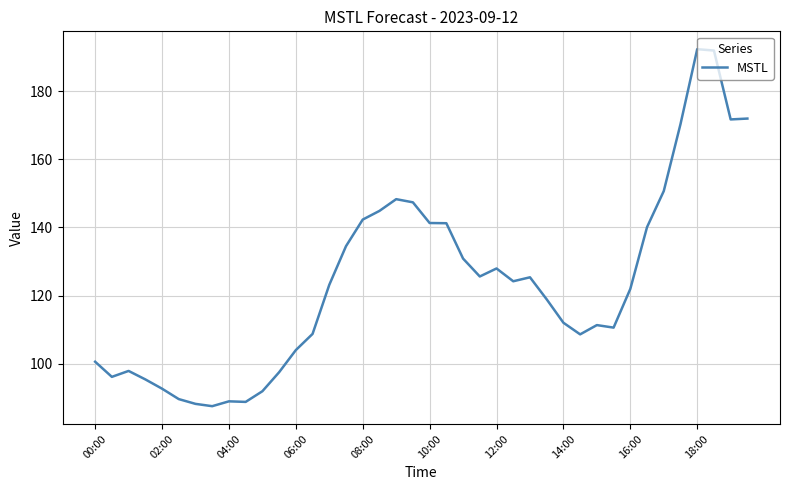

What is the maximum value shown in the chart?

192.4